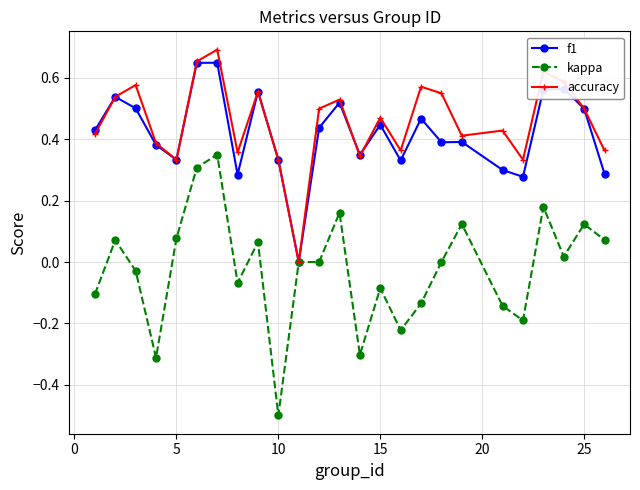

Which series has the widest spread of values?

kappa